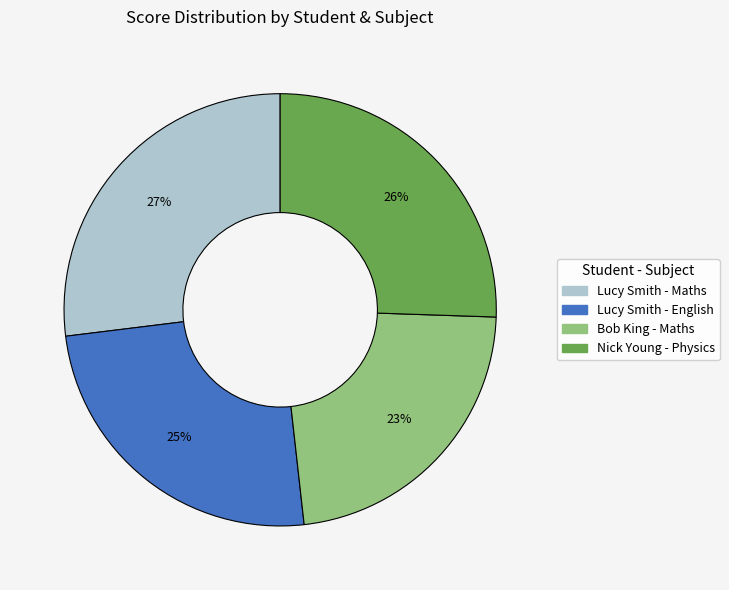

Do Lucy Smith - Maths and Lucy Smith - English together represent more than half of the pie?

Yes